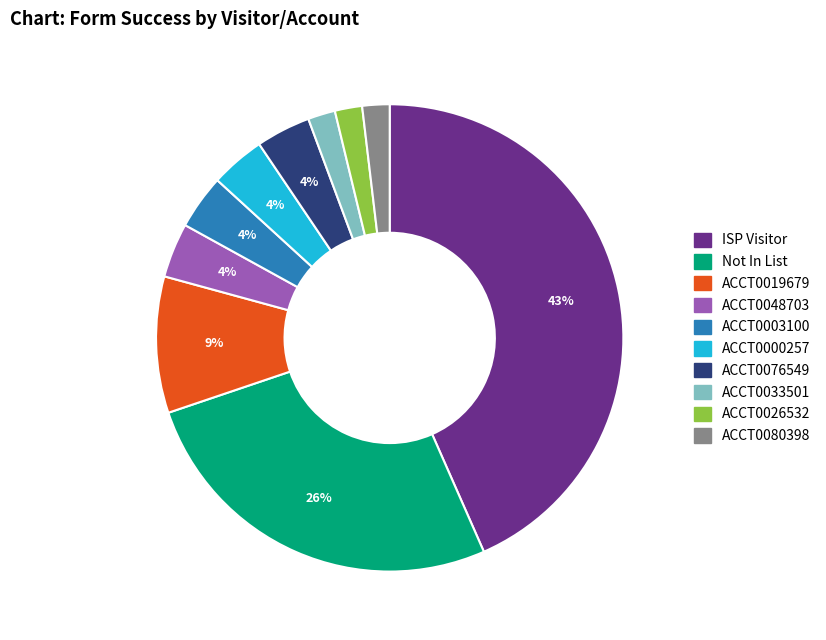

Which has a higher value, ACCT0033501 or ACCT0048703?

ACCT0048703